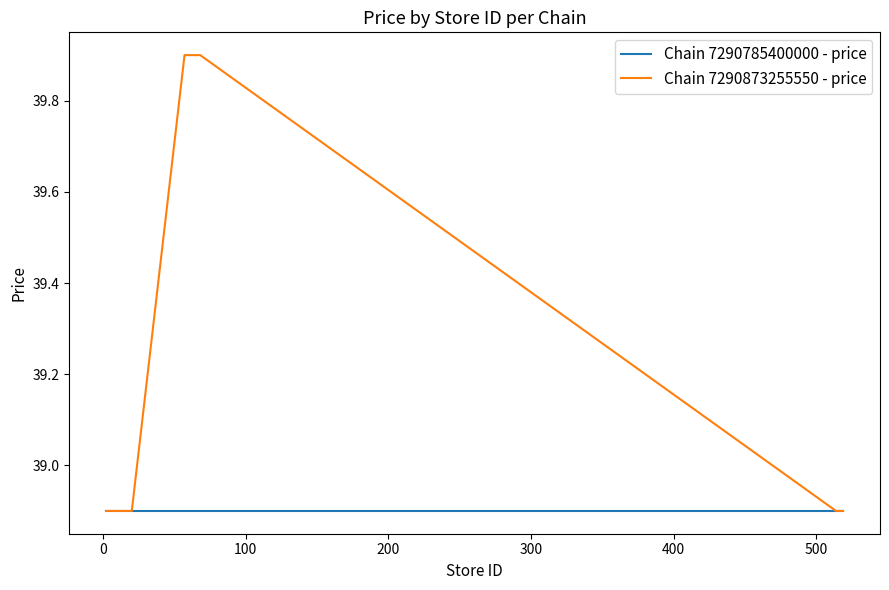

What is the minimum value for Chain 7290873255550 - price?

38.9